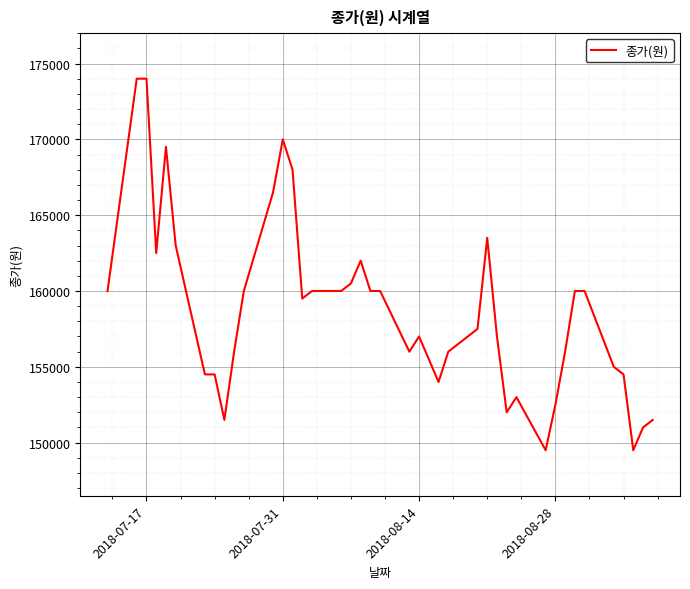

Does the chart have visible grid lines?

Yes